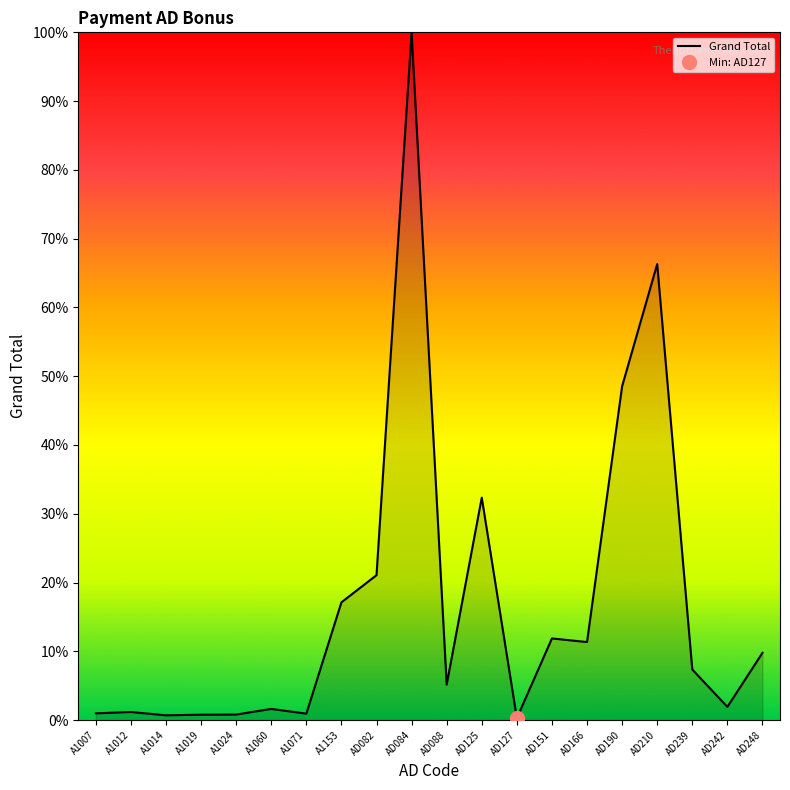

Reading left to right, transcribe all the data shown in this chart.

A1007=1.0	A1012=1.2	A1014=0.7	A1019=0.8	A1024=0.8	A1060=1.6	A1071=0.9	A1153=17.1	AD082=21.1	AD084=100.0	AD088=5.2	AD125=32.3	AD127=0.3	AD151=11.9	AD166=11.3	AD190=48.5	AD210=66.3	AD239=7.4	AD242=1.9	AD248=9.8